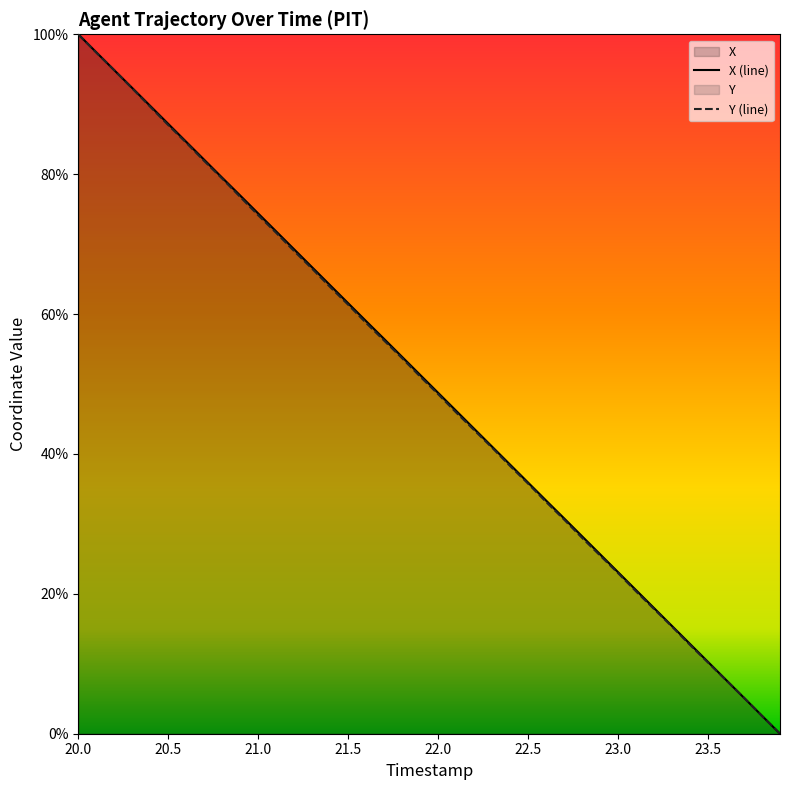

What are all the series names shown in the legend?

X, Y